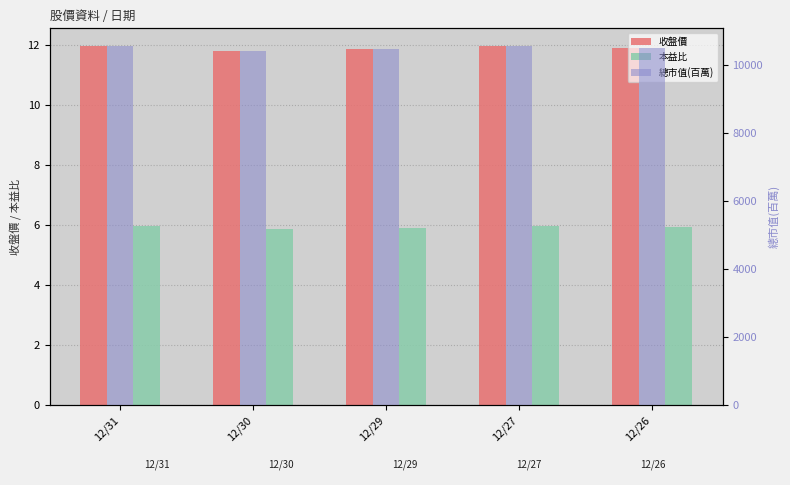

Which series changed the most between 12/30 and 12/26?

總市值(百萬)